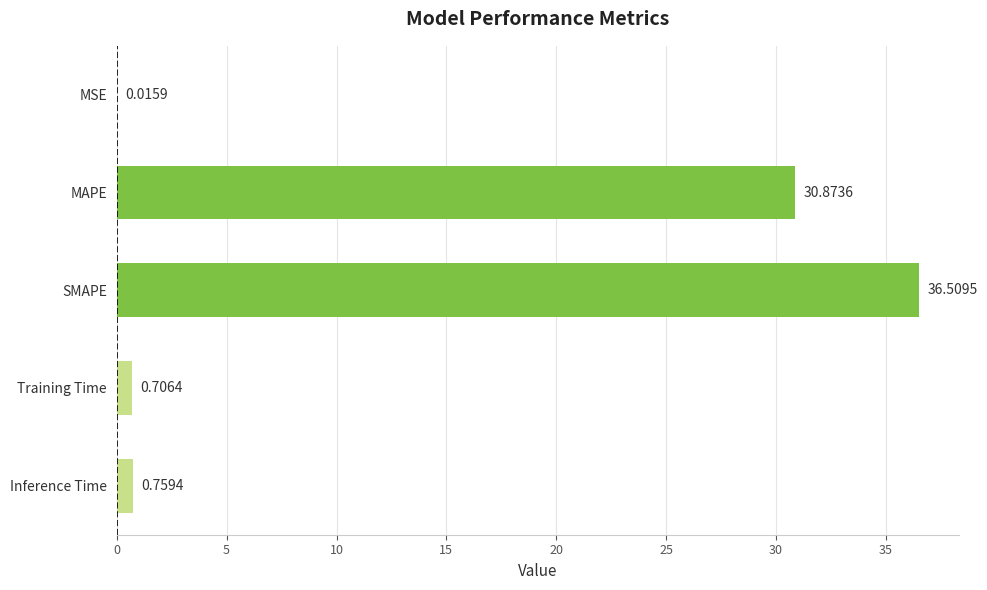

What is the sum of the values at Inference Time and SMAPE?

37.3